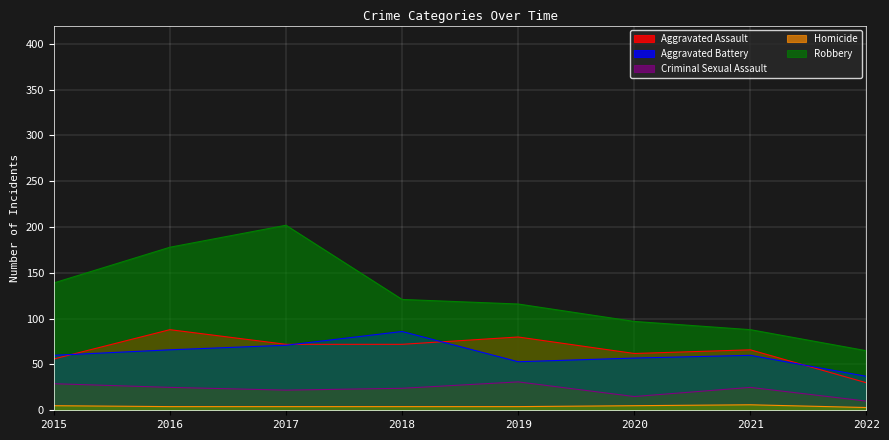

How many data points in Criminal Sexual Assault are above 25?

2